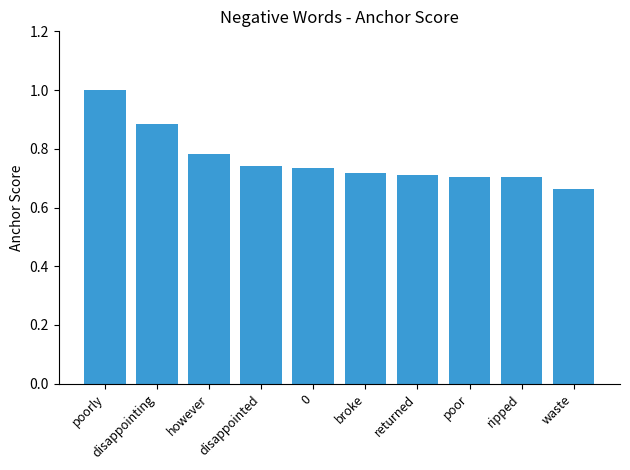

What is the difference between the maximum and minimum values?

0.3